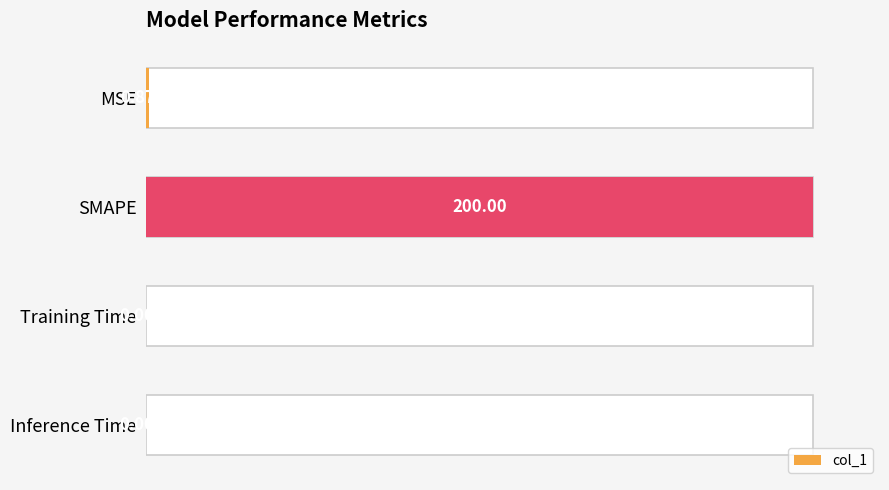

Are the bars horizontal?

Yes